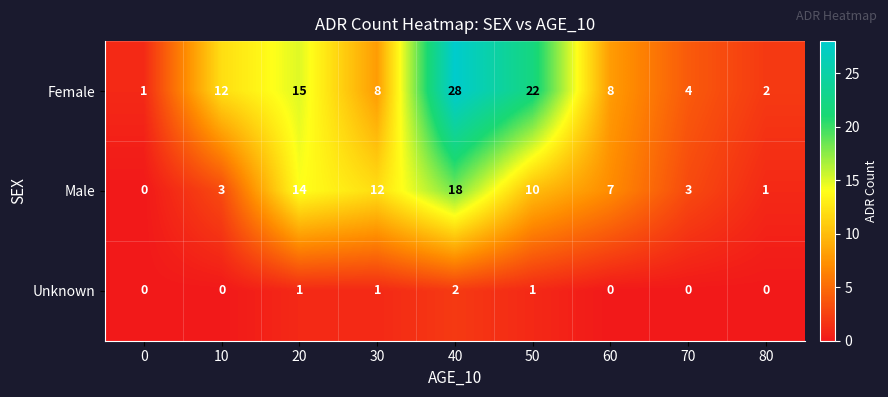

Count the number of categories in the chart.

9